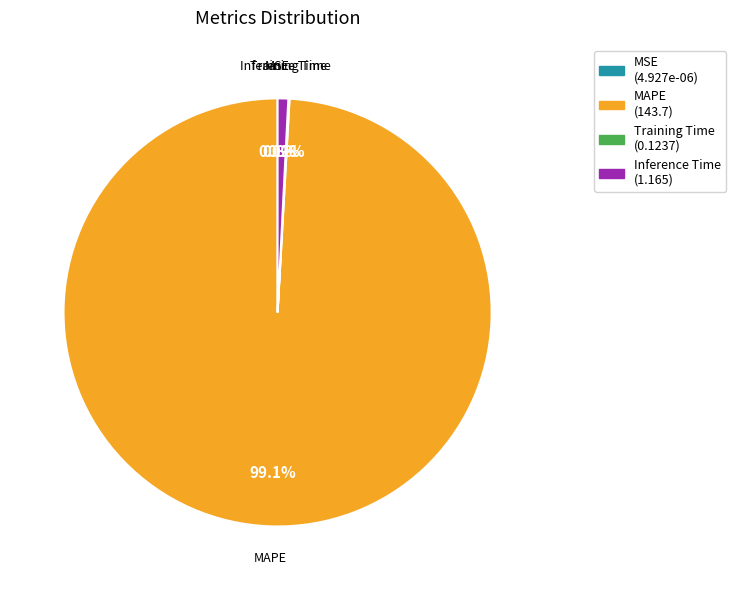

What is the largest slice in the pie chart?

MAPE